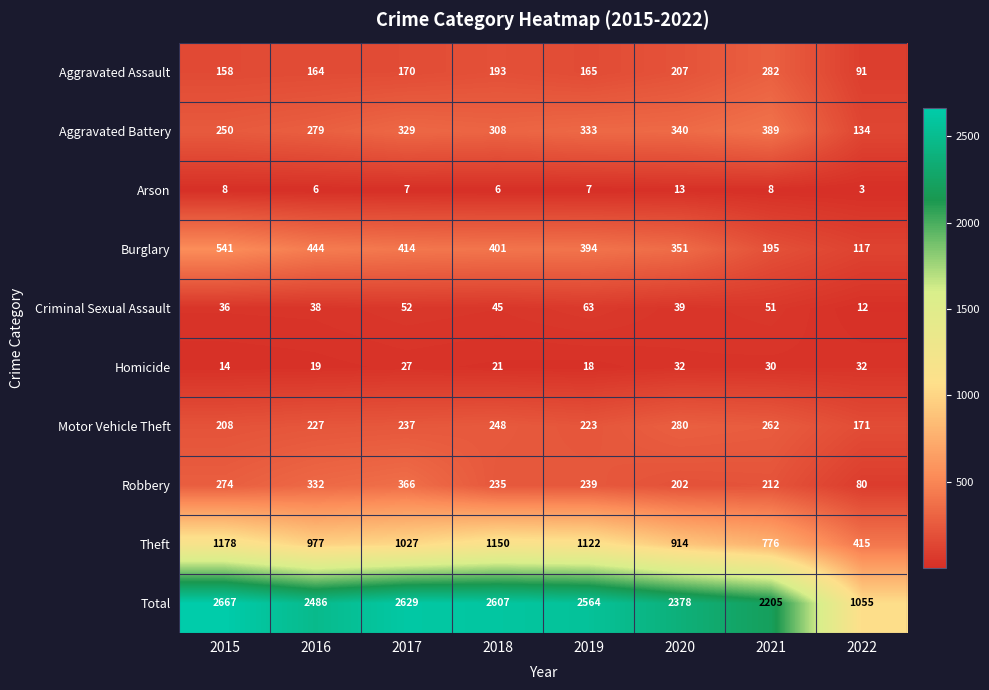

Is it true that Burglary equals 908 at 2015?

False